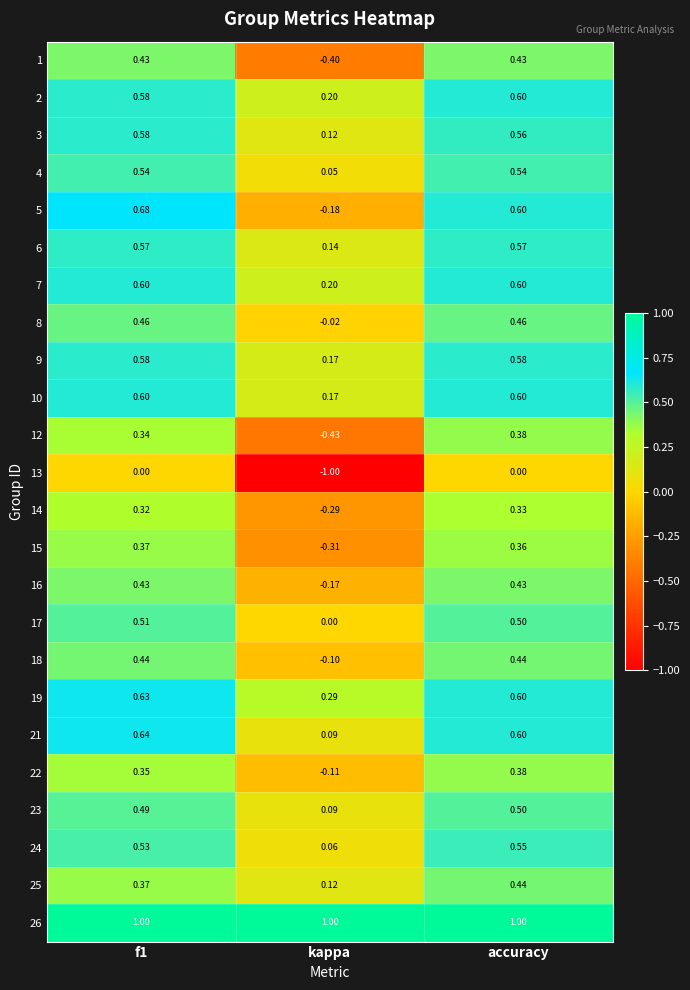

Which category has the lowest value across all series?

kappa